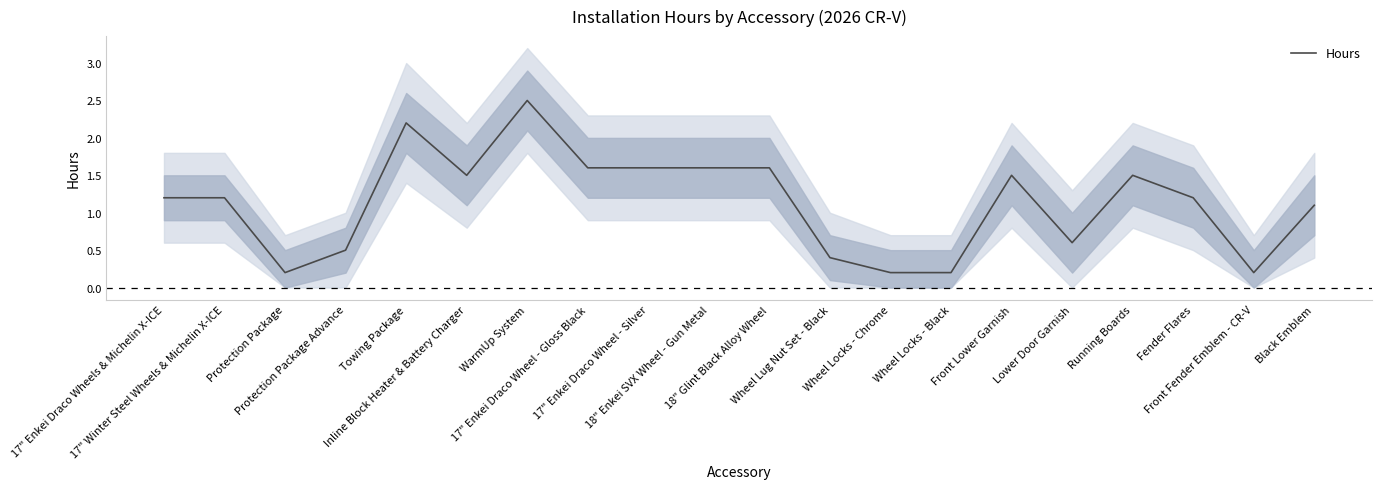

What is the difference between the maximum and second lowest values?

2.3